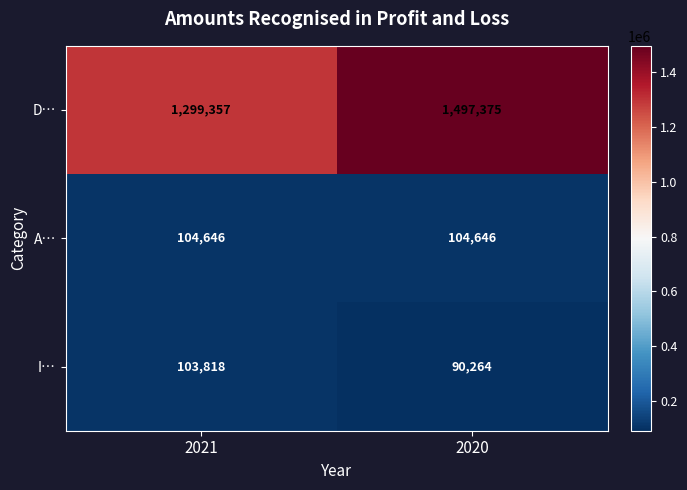

What is the minimum value for A…?

104646